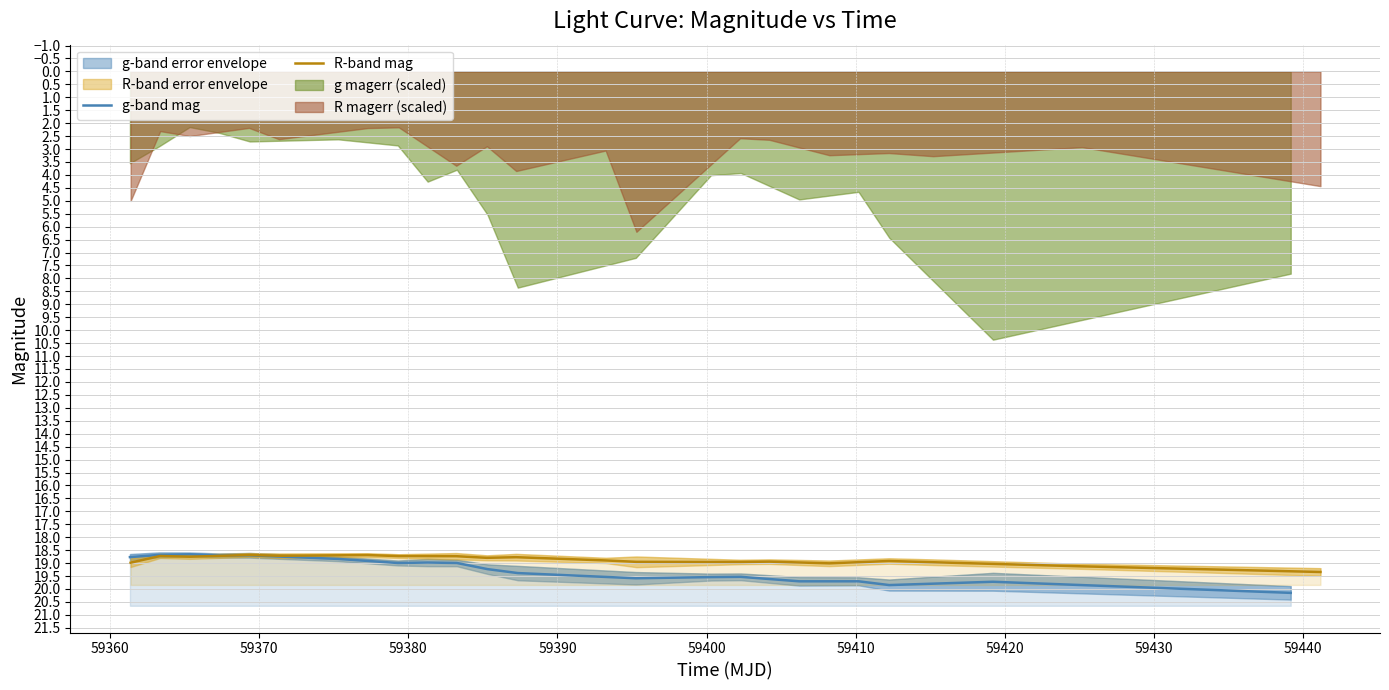

Does the chart have visible grid lines?

Yes